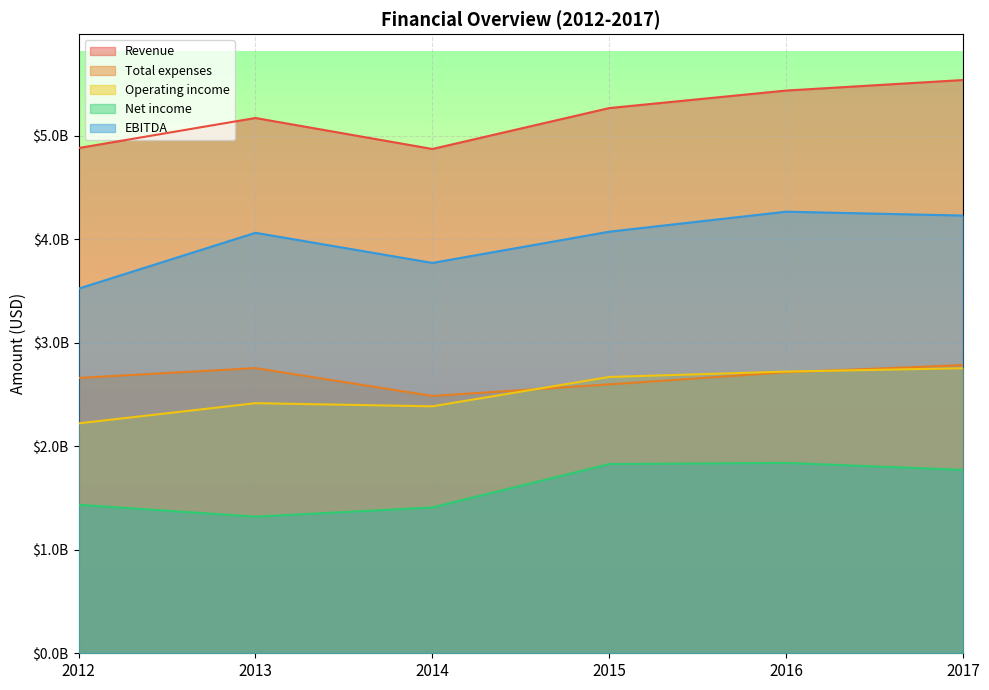

How many values in the Total expenses series exceed 2714401000?

2